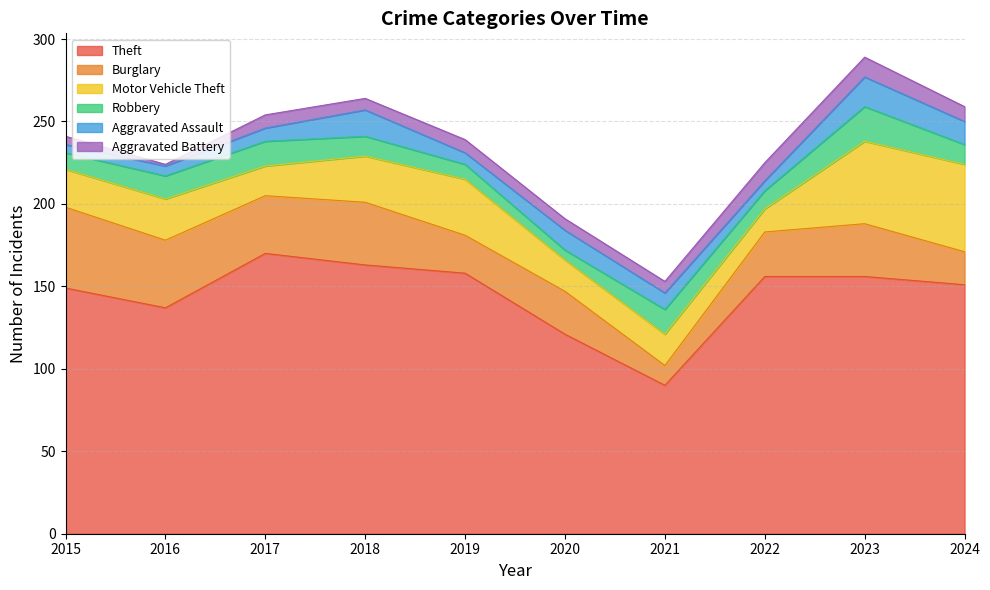

What are all the series names shown in the legend?

Theft, Burglary, Motor Vehicle Theft, Robbery, Aggravated Assault, Aggravated Battery